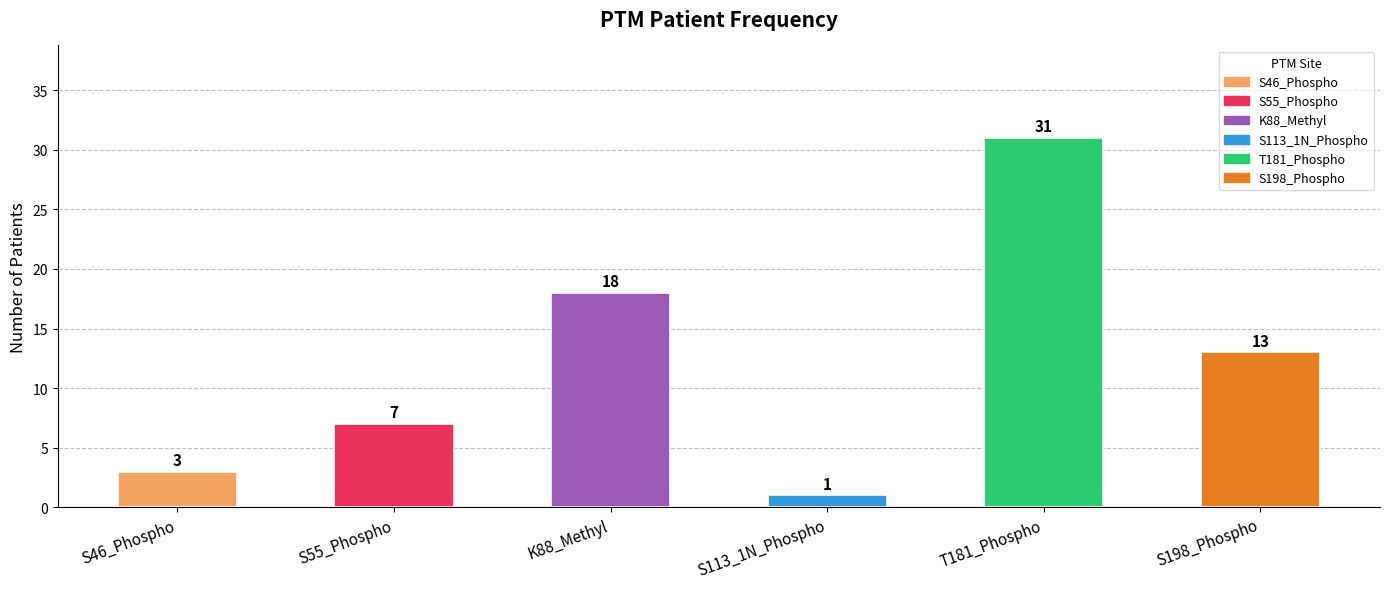

What position from the right is S46_Phospho?

6